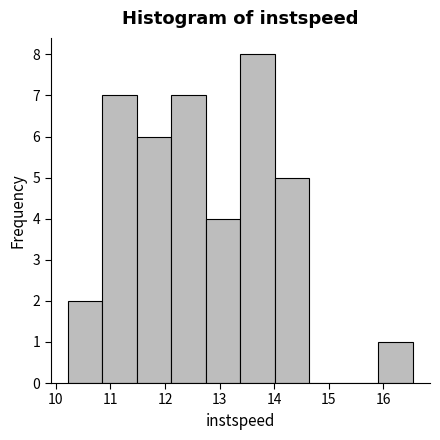

Reading left to right, list every bar in this chart as the range it spans on the x-axis followed by its height. Neither the bar edges nor the heights are printed on the chart, so give them approximately, as read against the axes.

10.2 to 10.9: 2
10.9 to 11.5: 7
11.5 to 12.1: 6
12.1 to 12.7: 7
12.7 to 13.4: 4
13.4 to 14.0: 8
14.0 to 14.6: 5
14.6 to 15.3: 0
15.3 to 15.9: 0
15.9 to 16.5: 1